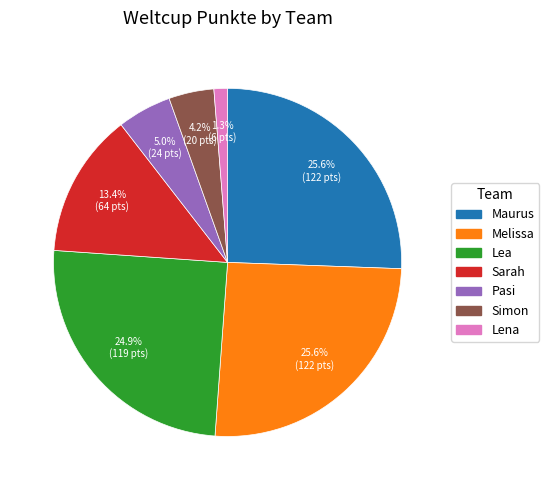

Does any single category account for the majority?

No